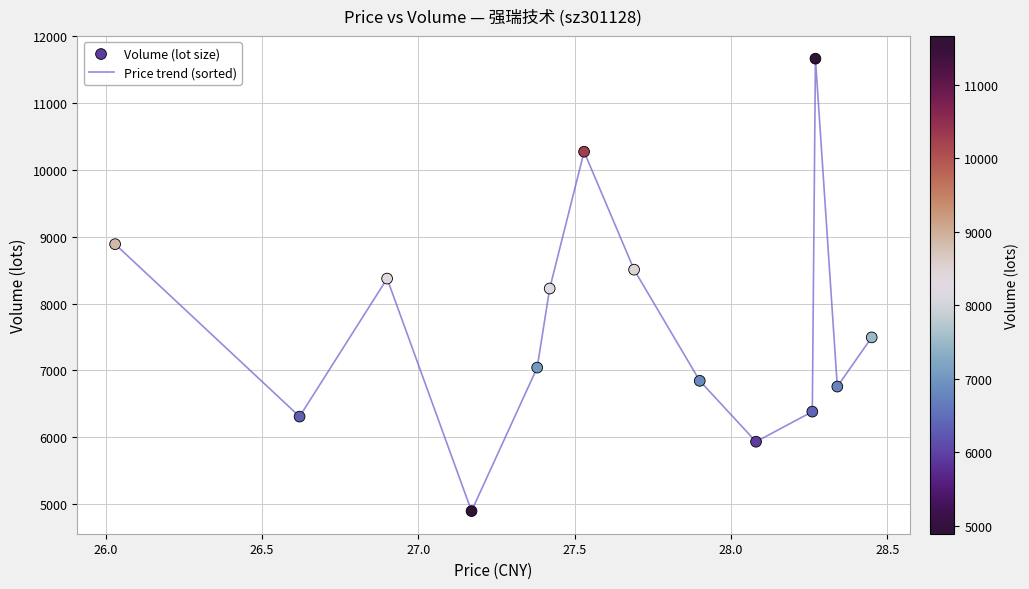

What is the minimum value shown in the chart?

4894